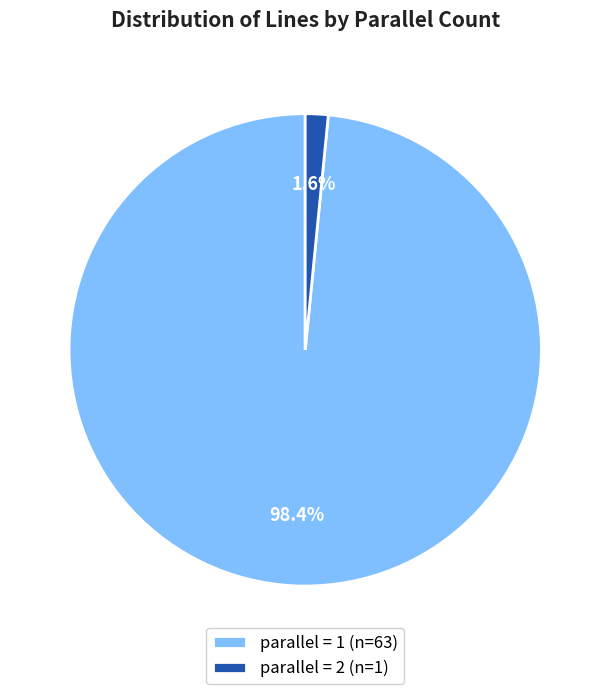

Count the number of slices in the pie.

2